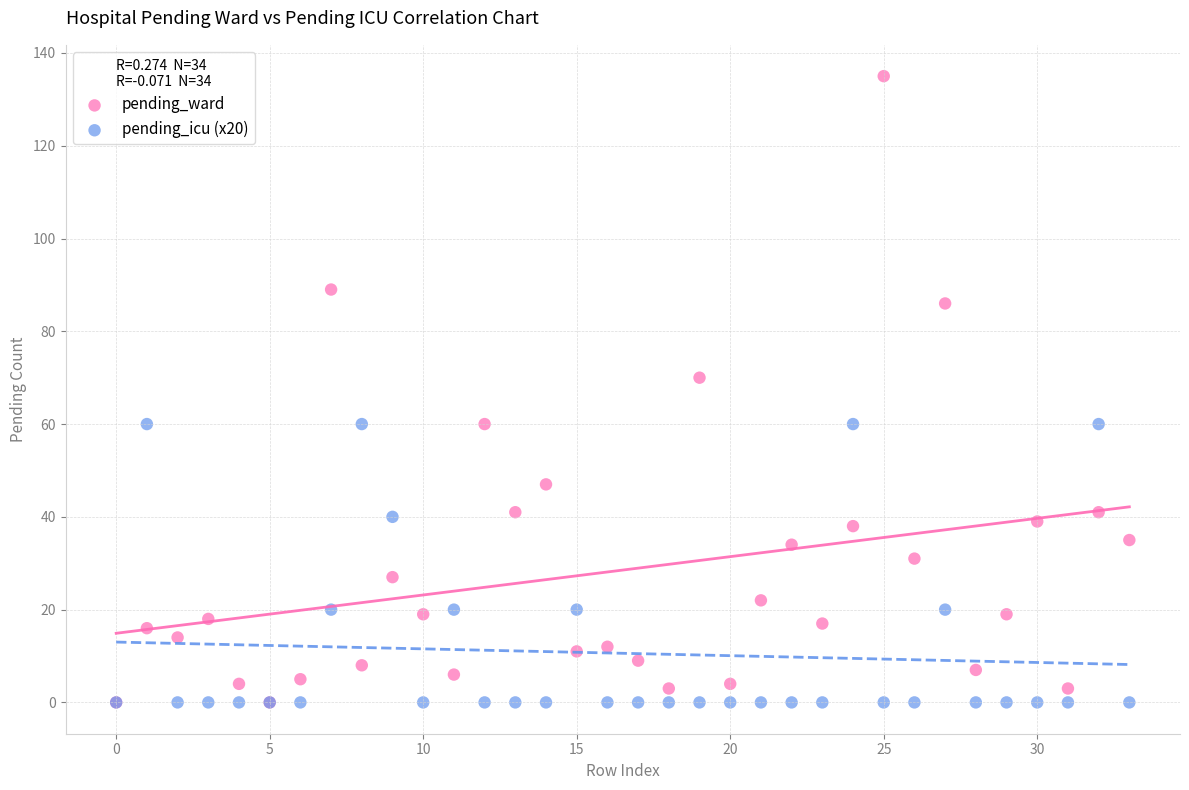

Which series has the widest spread of Y values?

pending_ward